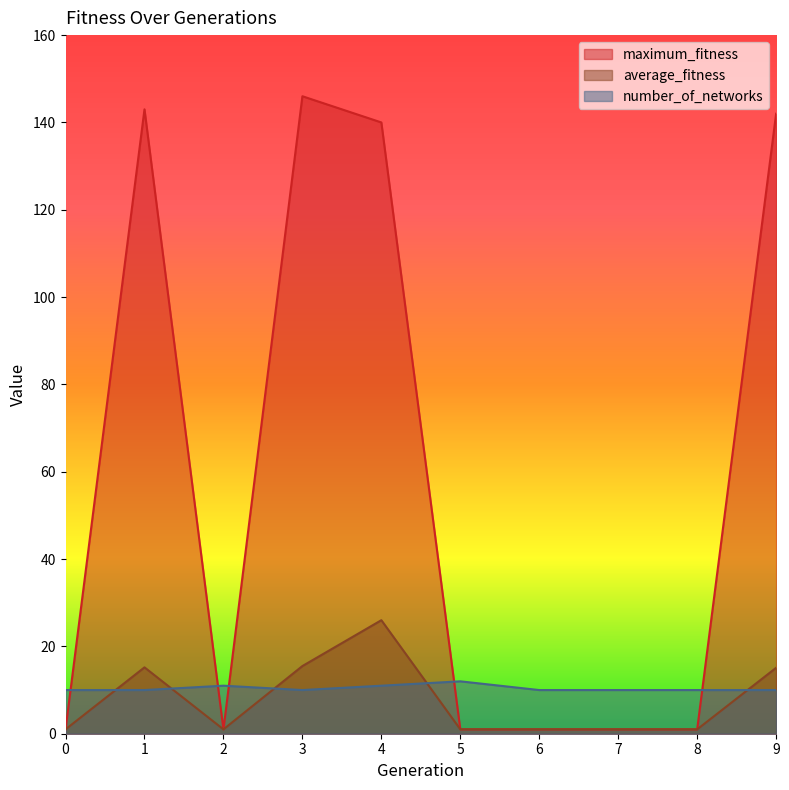

What is the value of the maximum_fitness point at the 9th from the left?

1.0